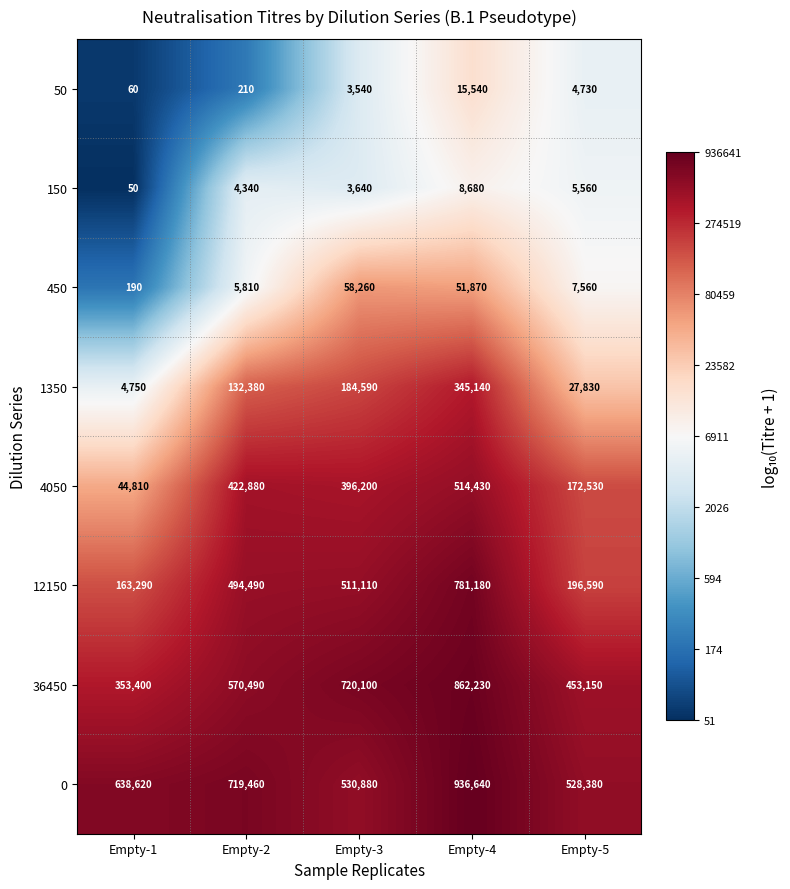

Which series has the widest spread of values?

12150